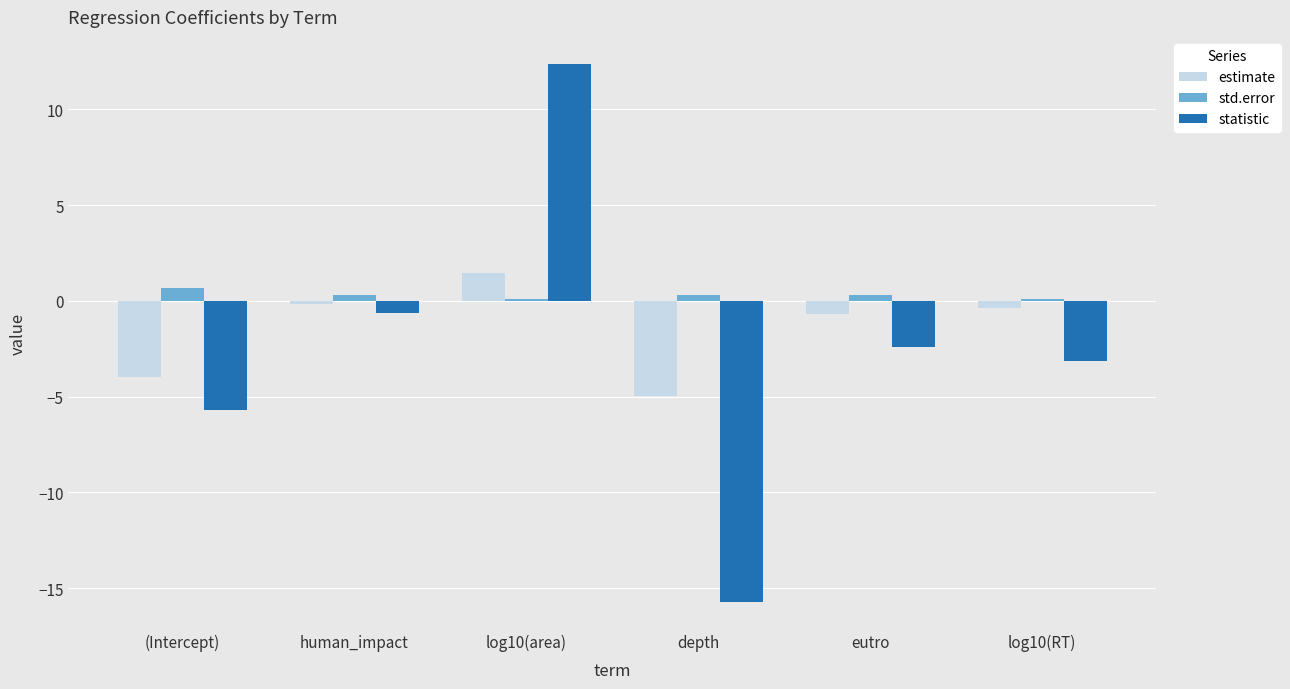

Rank the series by their maximum value, from highest to lowest.

statistic, estimate, std.error